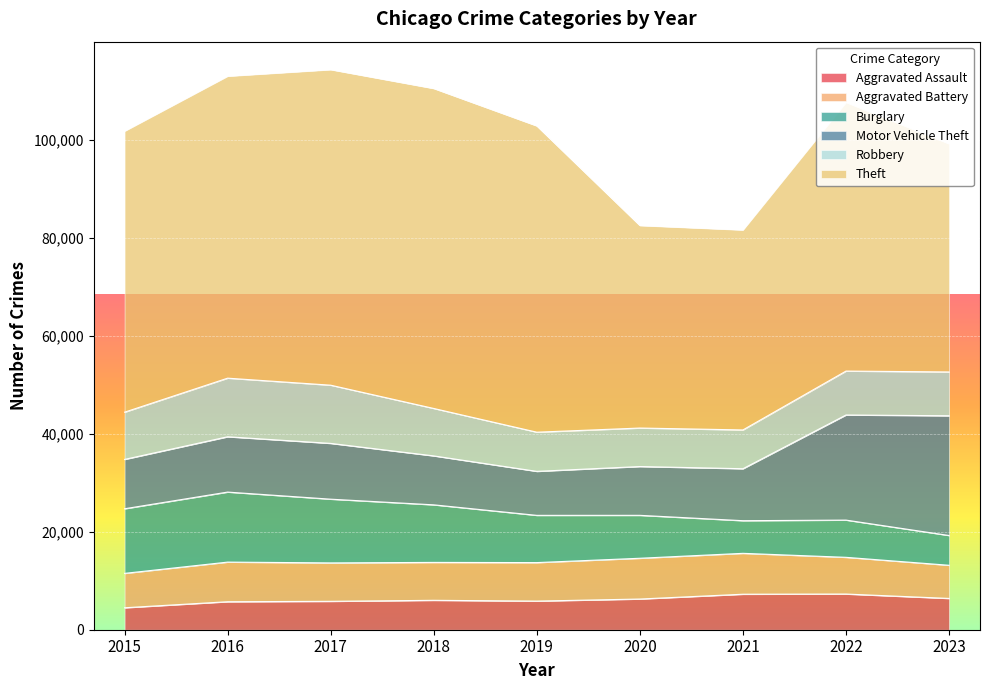

Reading left to right, transcribe all the data shown in this chart.

Aggravated Assault: 2015=4480	2016=5712	2017=5793	2018=6001	2019=5841	2020=6263	2021=7242	2022=7281	2023=6382
Aggravated Battery: 2015=7019	2016=8086	2017=7845	2018=7735	2019=7857	2020=8320	2021=8347	2022=7493	2023=6769
Burglary: 2015=13184	2016=14289	2017=13001	2018=11747	2019=9638	2020=8758	2021=6659	2022=7595	2023=6074
Motor Vehicle Theft: 2015=10068	2016=11286	2017=11380	2018=9985	2019=8977	2020=9959	2021=10603	2022=21448	2023=24435
Robbery: 2015=9638	2016=11960	2017=11880	2018=9681	2019=7995	2020=7855	2021=7918	2022=8964	2023=8941
Theft: 2015=57350	2016=61621	2017=64386	2018=65287	2019=62492	2020=41324	2021=40802	2022=54842	2023=46563